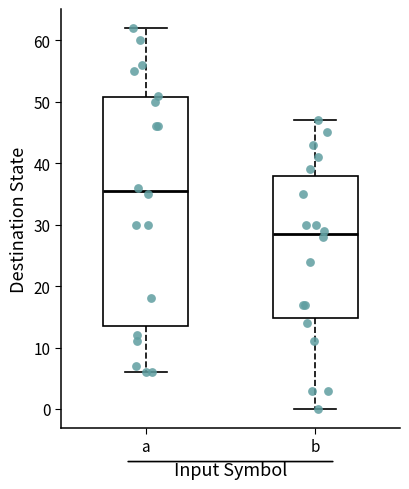

Reading left to right, read every box against the y-axis: the position of its median line, the range the box covers, and the ends of its whiskers. The values are not printed on the chart, so give them approximately, as read against the axis.

a: median 36, box 14 to 51, whiskers 6 to 62
b: median 29, box 15 to 38, whiskers 0 to 47